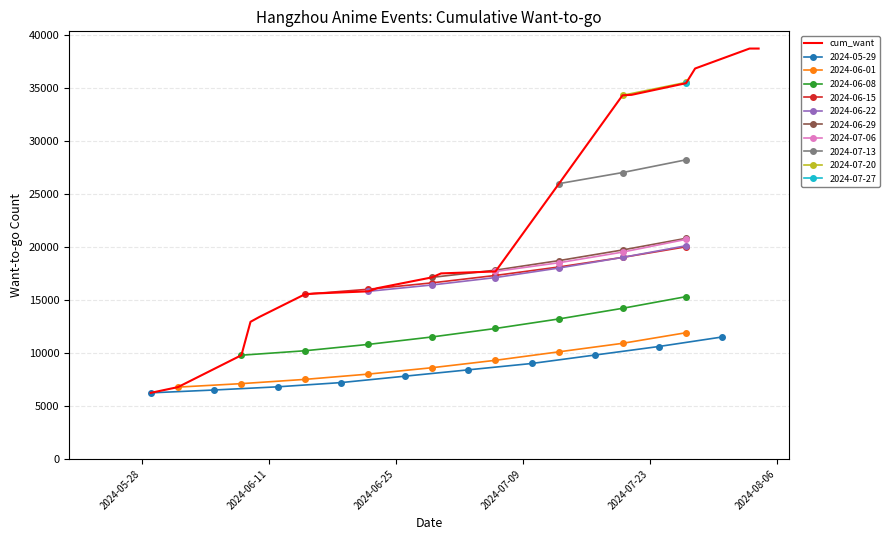

How many categories are shown in the chart?

19